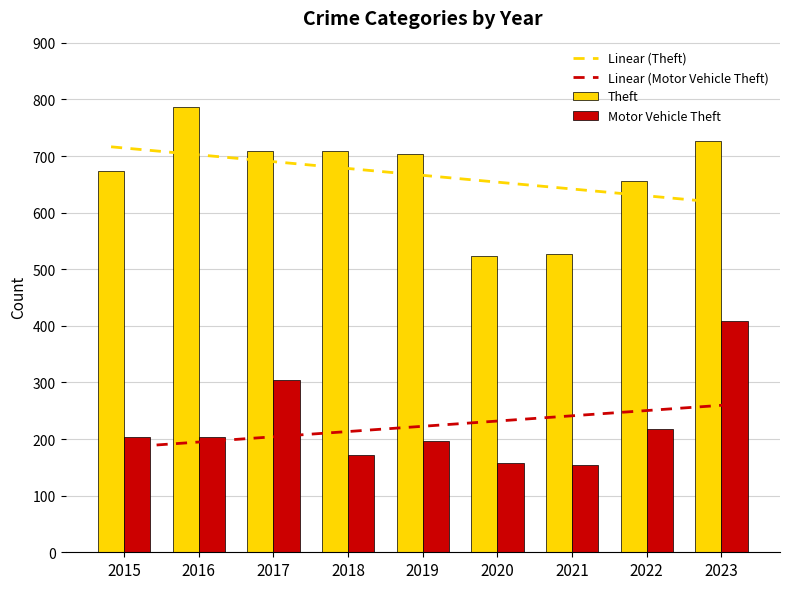

What is the value of the Linear (Theft) bar at the 9th from the left?

619.8